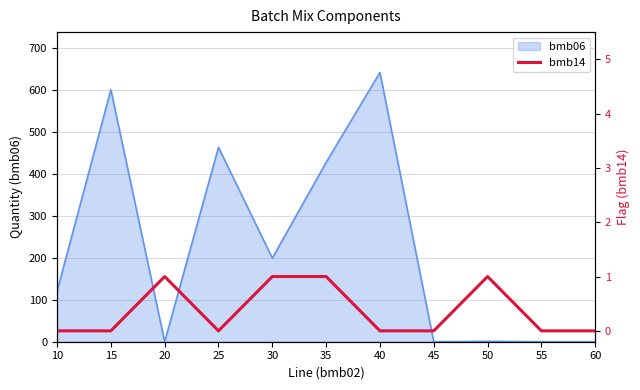

List the labels in order of value, smallest first.

10, 15, 25, 40, 45, 55, 60, 20, 30, 35, 50